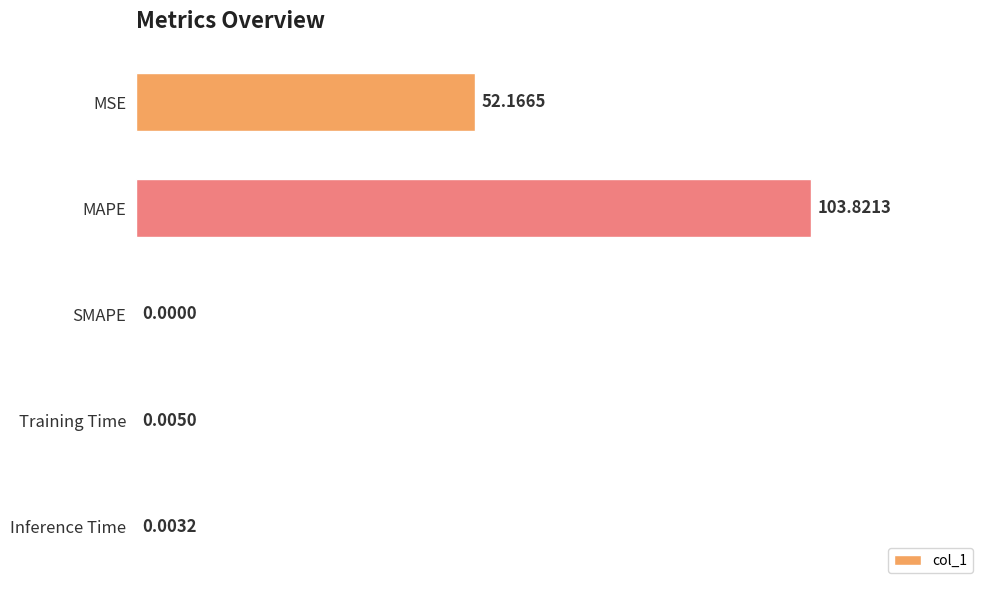

Which category has the highest value across all series?

MAPE